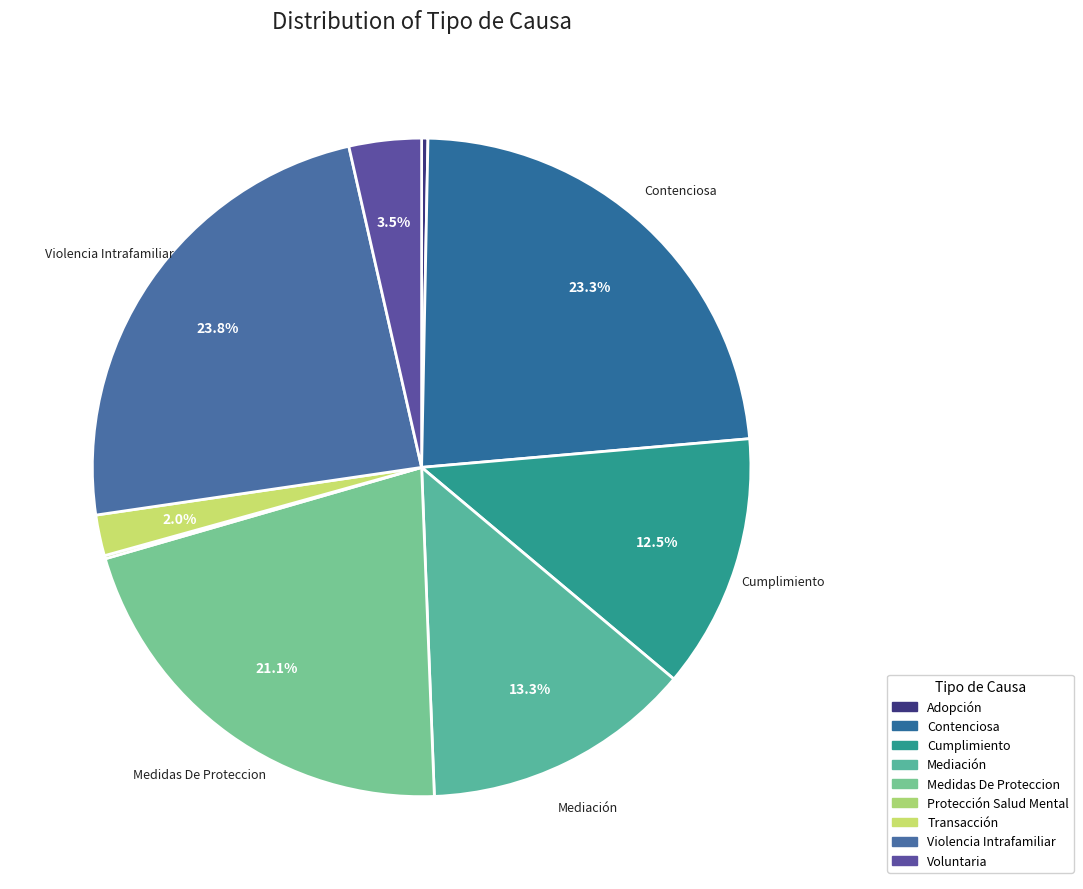

Which slice is the smallest?

Protección Salud Mental